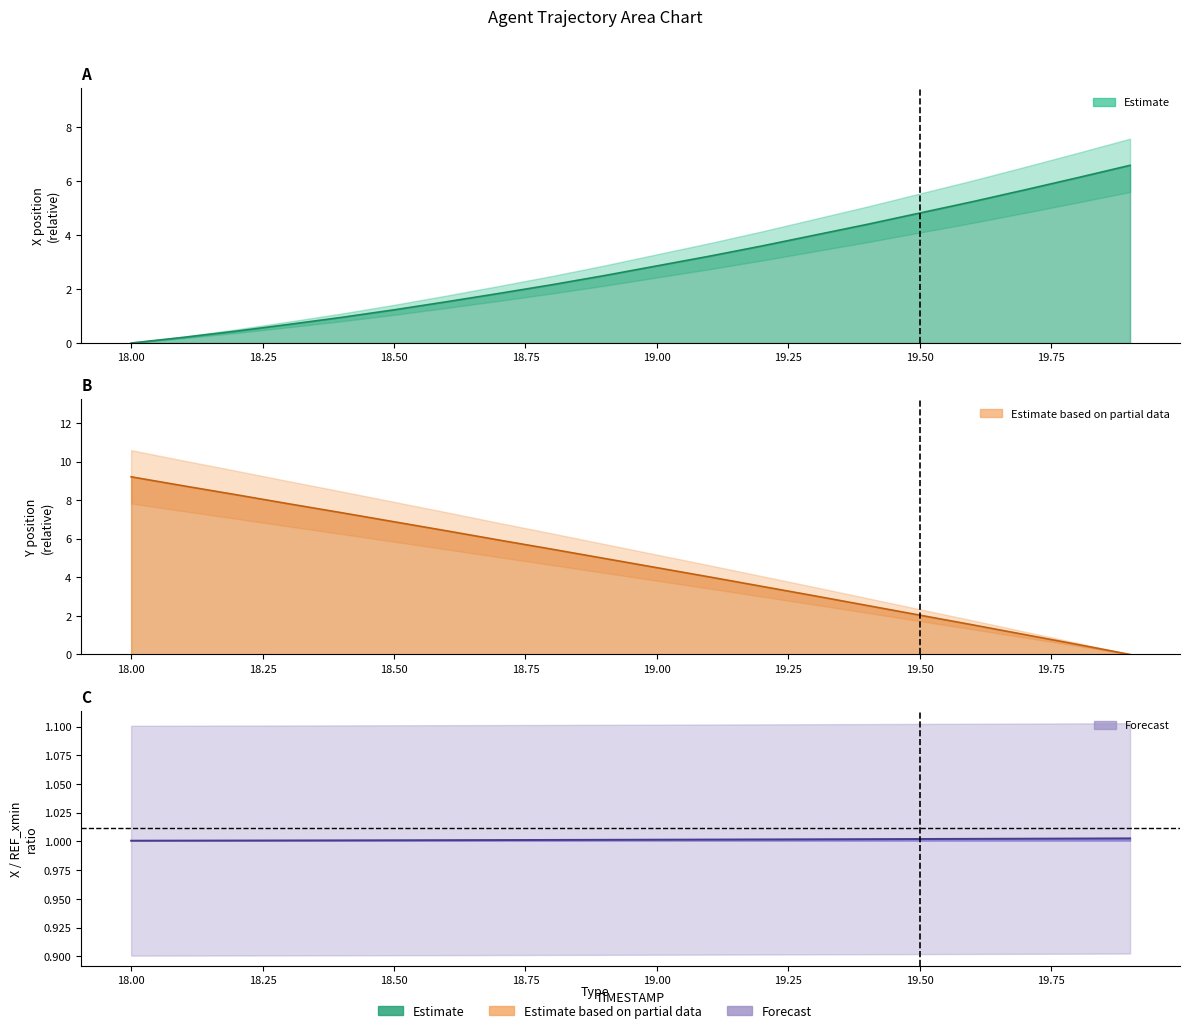

How many data points does each series have?

20